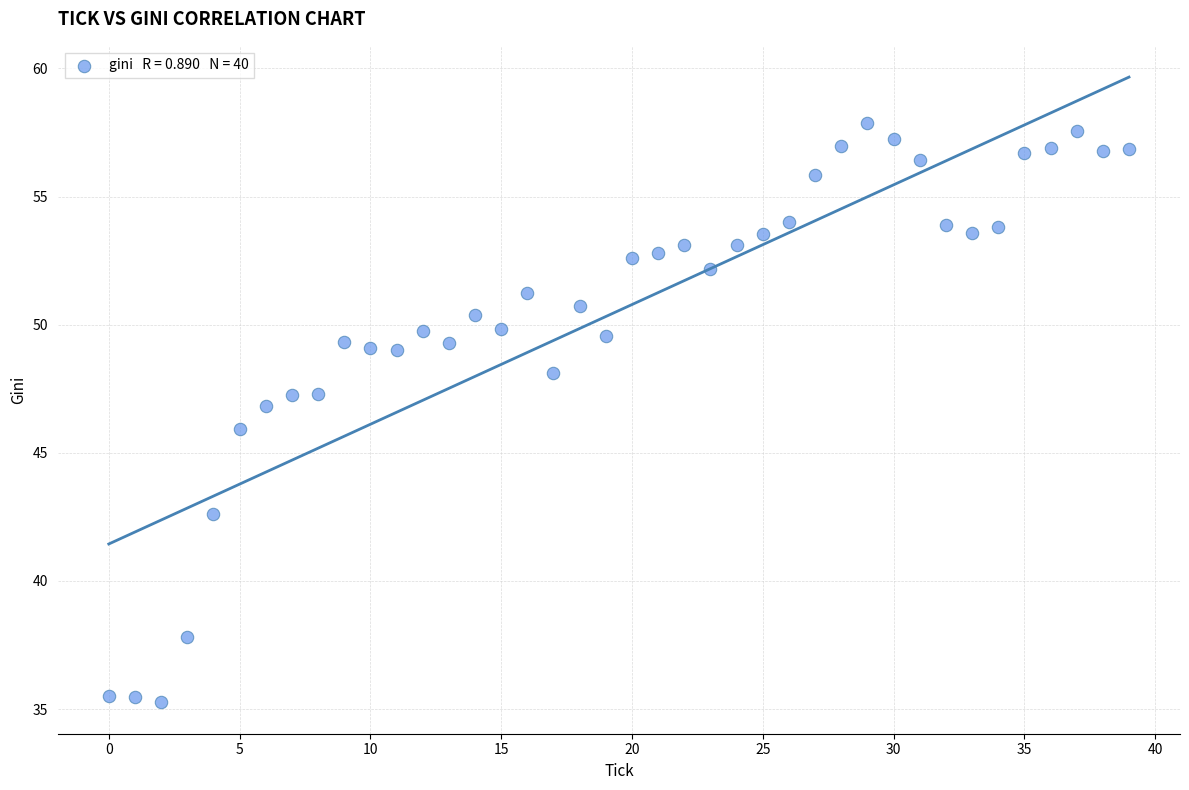

What is the range of Y values (max minus min)?

22.6